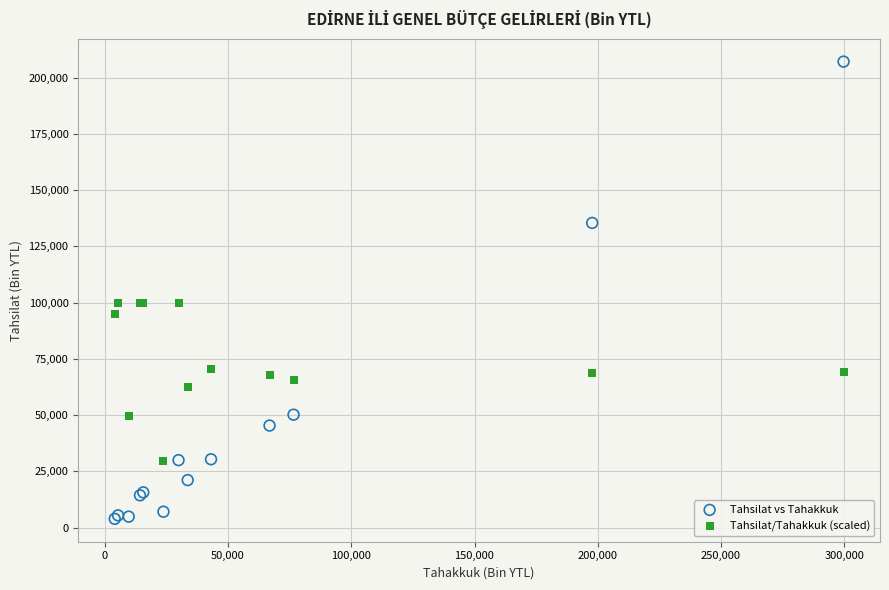

Which series contains the highest Y value?

Tahsilat vs Tahakkuk